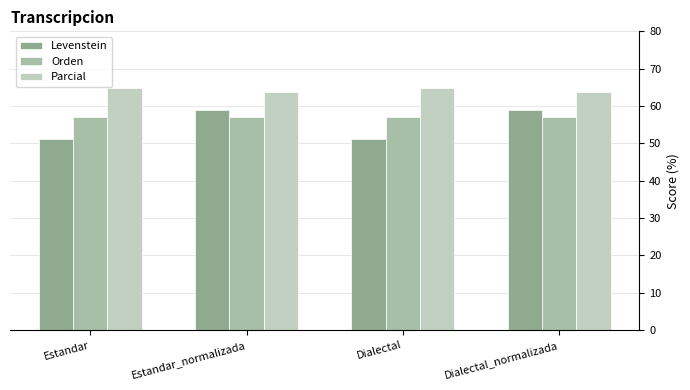

What is the minimum value shown in the chart?

51.2